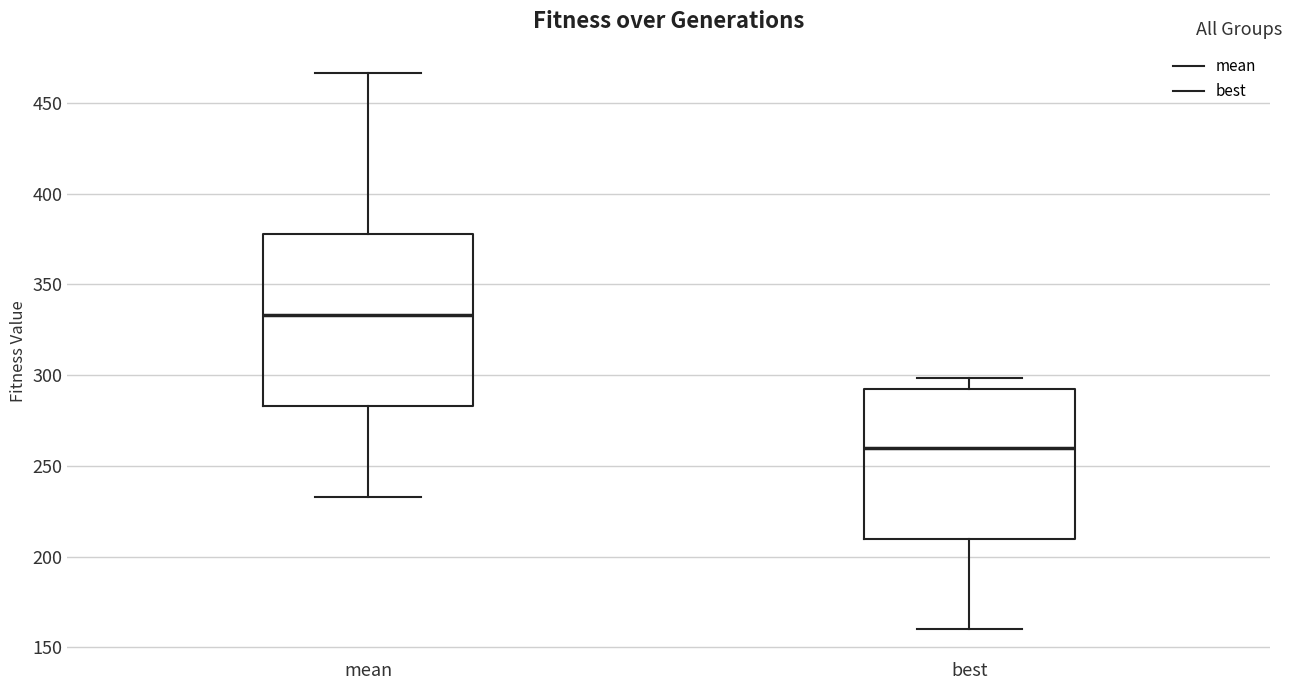

Which box is the tallest, from its lower edge to its upper edge?

mean